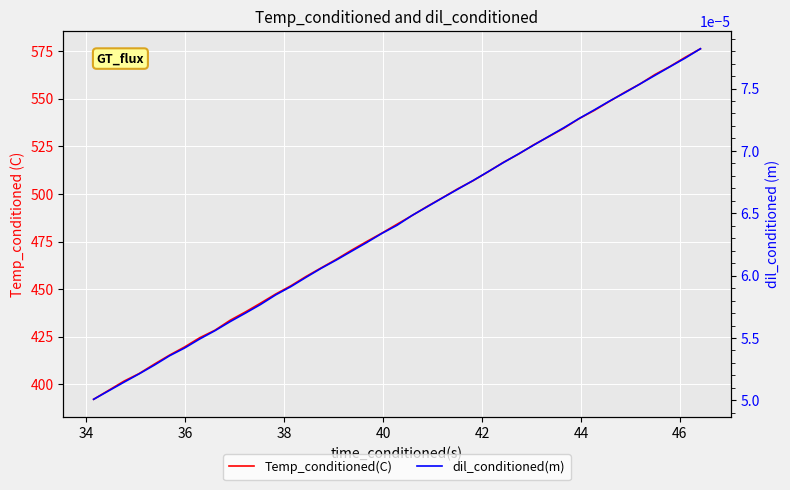

True or false: dil_conditioned(m) has more than 0 interior local peaks.

False